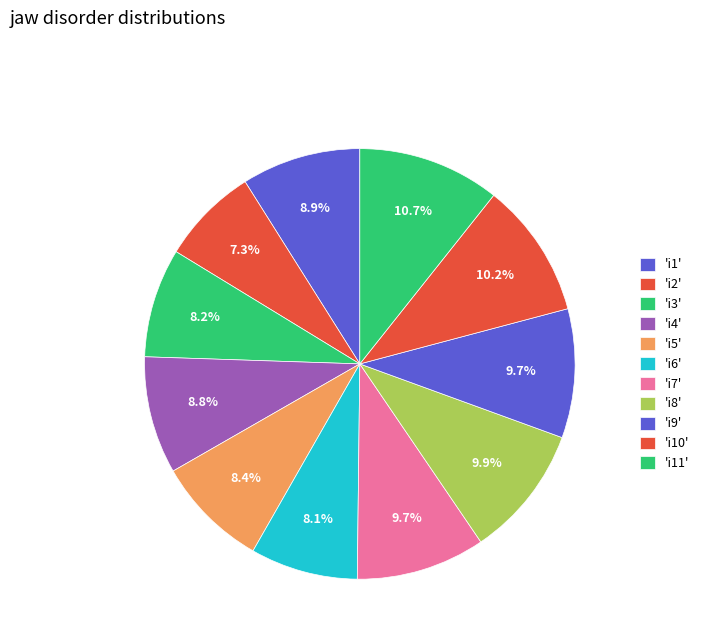

Which category has the biggest portion of the pie?

i11